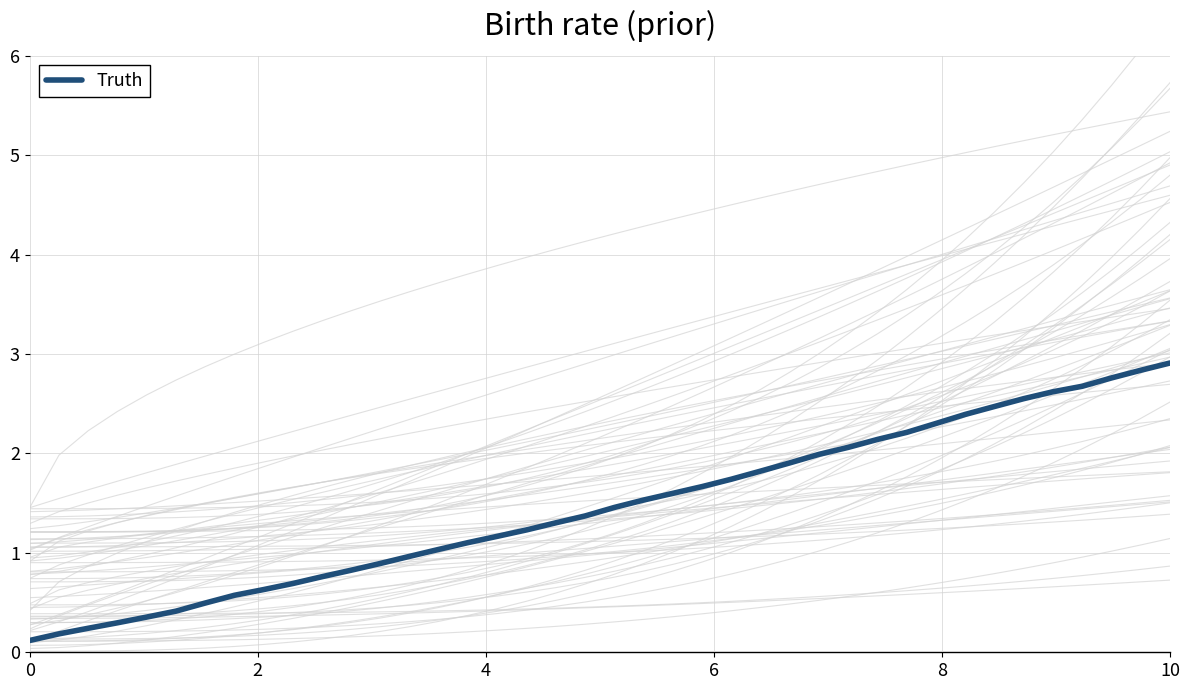

How many values are below 1?

14